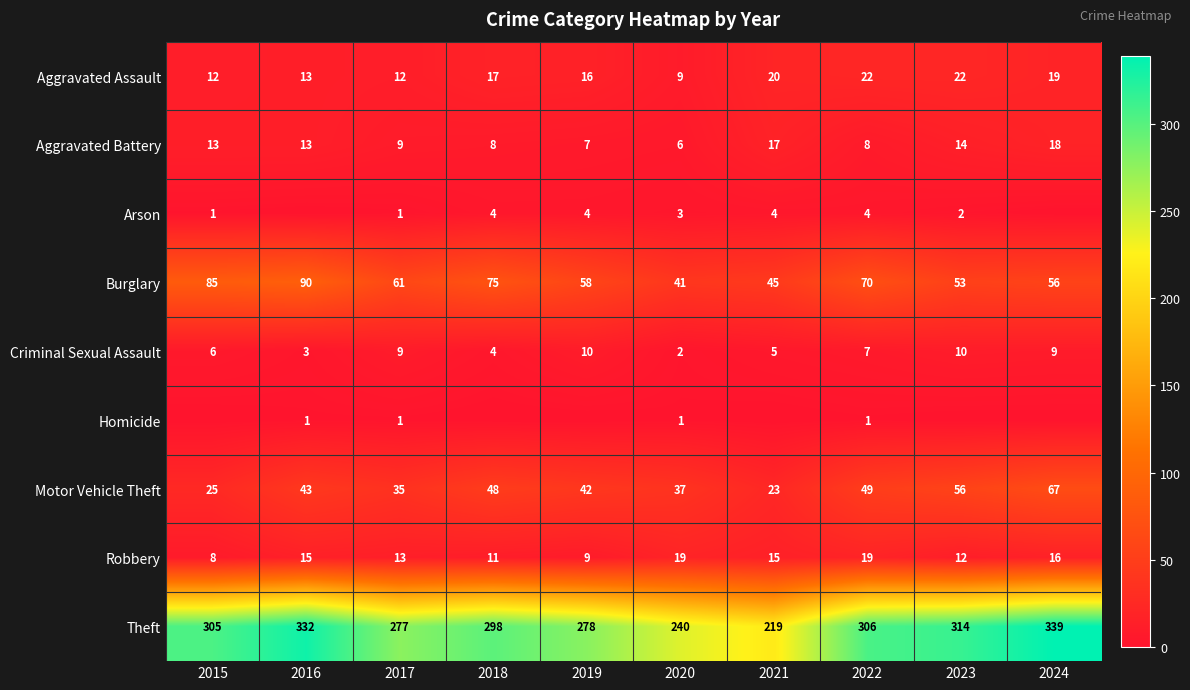

Rank the series at 2020 from lowest to highest value.

Homicide, Criminal Sexual Assault, Arson, Aggravated Battery, Aggravated Assault, Robbery, Motor Vehicle Theft, Burglary, Theft